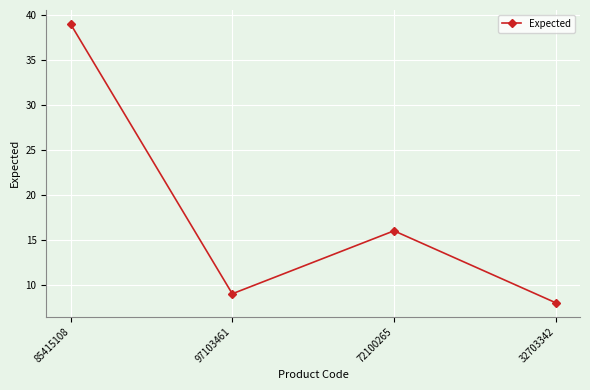

Does the chart display data point markers on the line(s)?

Yes